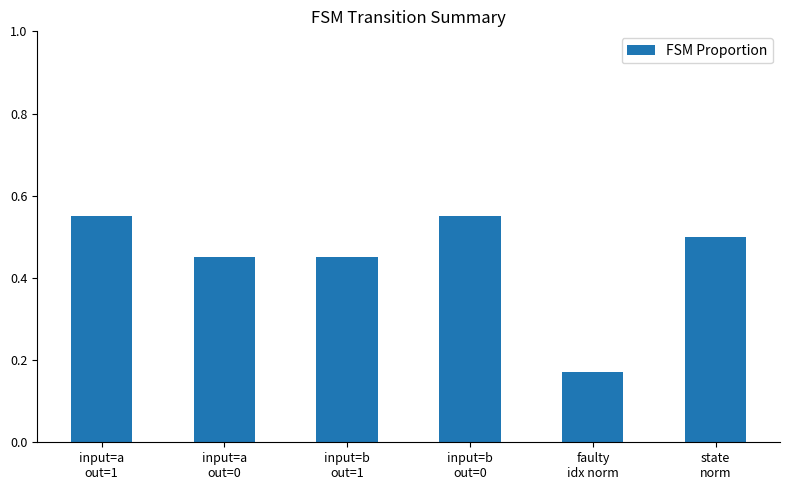

What is the label of the 1st bar from the right?

state
norm